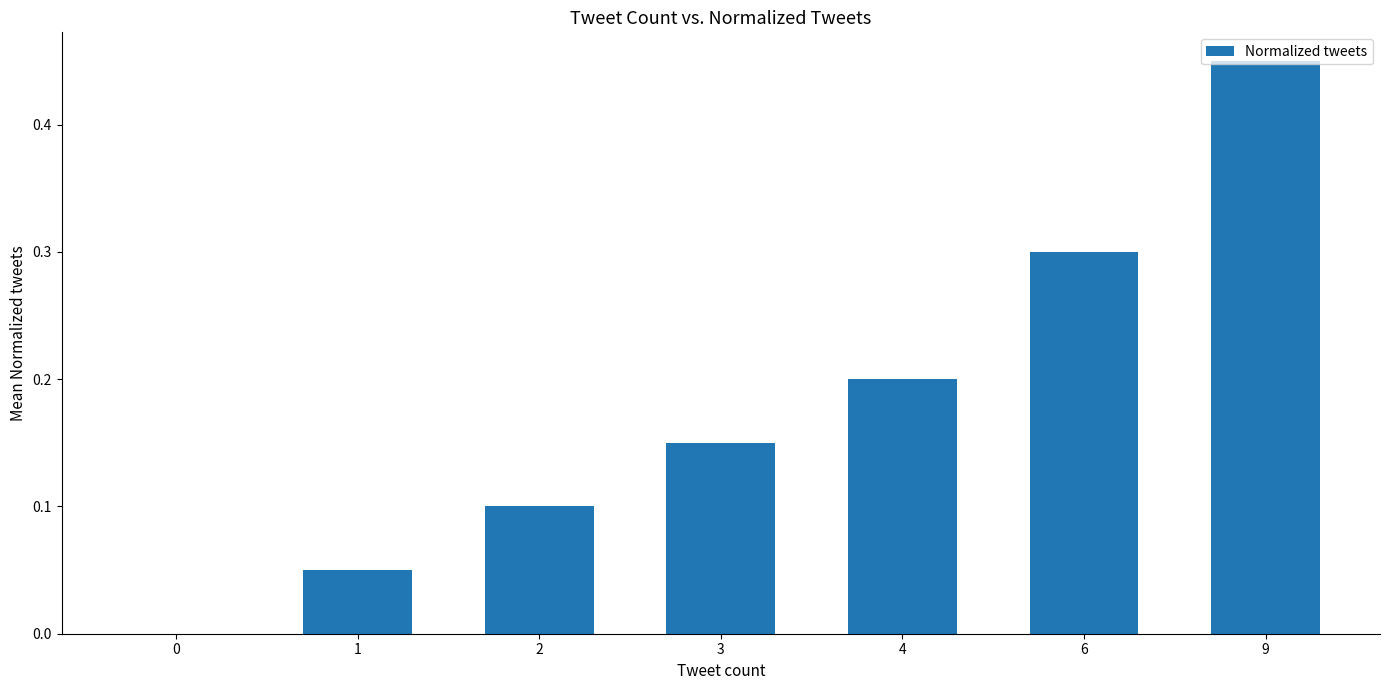

Which label corresponds to the largest value in the chart?

9